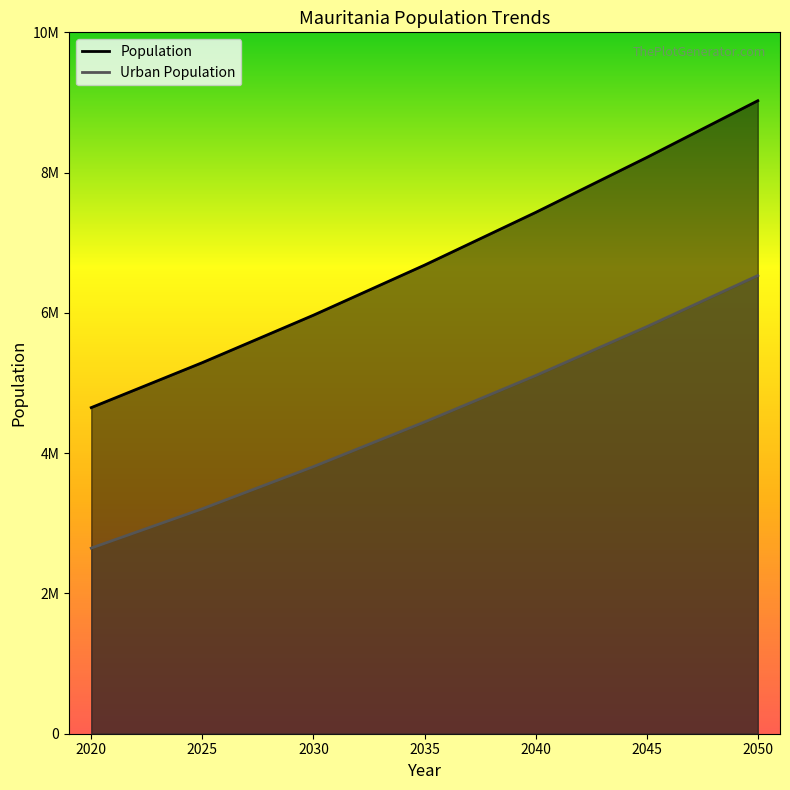

True or false: Urban Population has more than 0 interior local peaks.

False